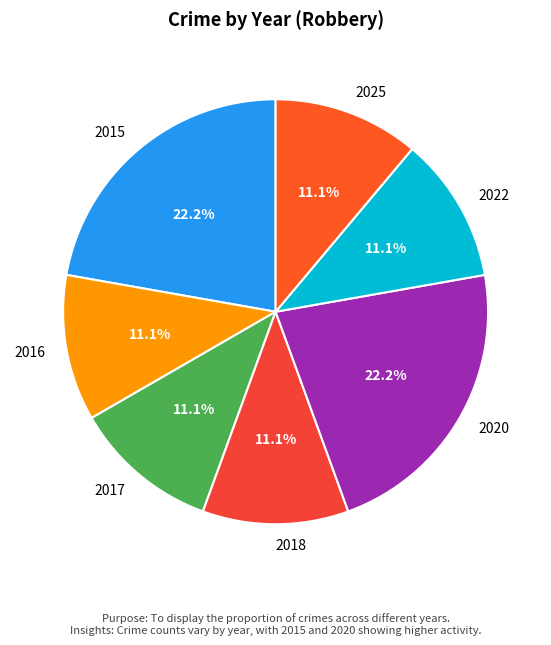

What is the ratio of the value at 2016 to the value at 2015?

0.5